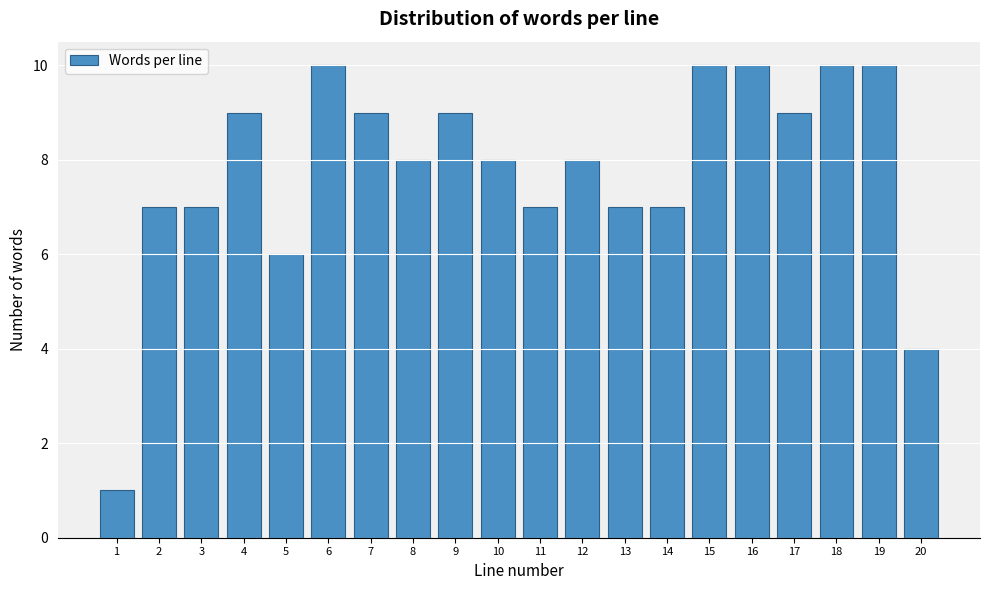

Reading left to right, what are all the values shown in this chart?

1	7	7	9	6	10	9	8	9	8	7	8	7	7	10	10	9	10	10	4